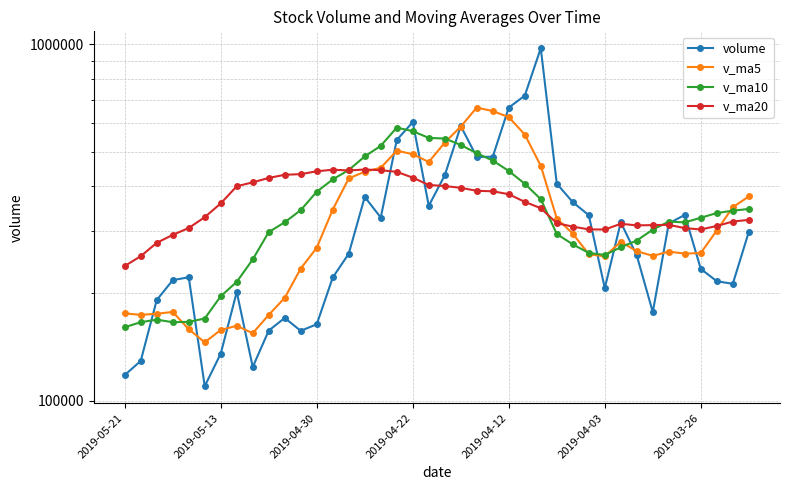

How many times do v_ma10 and volume cross each other?

12